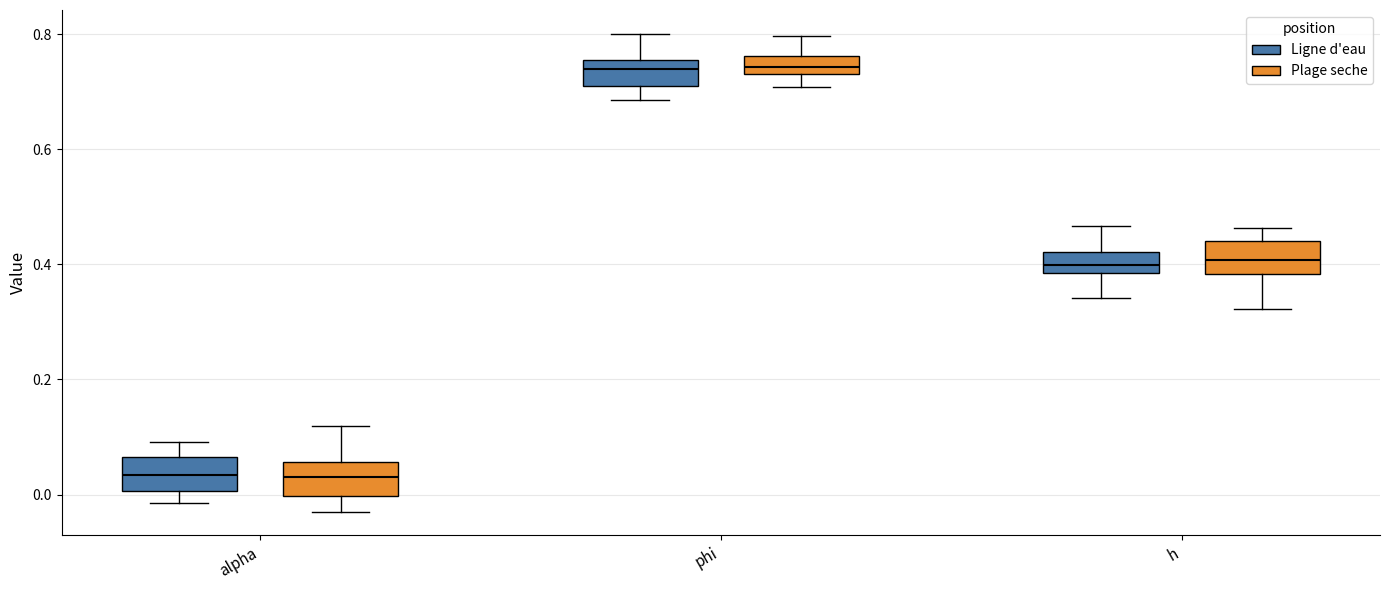

Reading left to right, transcribe this box plot: for each box, give where its median line is, the range the box spans, and where its two whiskers end, as read against the y-axis. The values are not printed on the chart, so give them approximately, as read against the axis.

alpha (Ligne d'eau): median 0.04, box 0.00 to 0.06, whiskers -0.02 to 0.10
alpha (Plage seche): median 0.04, box 0.00 to 0.06, whiskers -0.02 to 0.12
phi (Ligne d'eau): median 0.74, box 0.70 to 0.76, whiskers 0.68 to 0.80
phi (Plage seche): median 0.74 (inside the box), box 0.74 to 0.76, whiskers 0.70 to 0.80
h (Ligne d'eau): median 0.40, box 0.38 to 0.42, whiskers 0.34 to 0.46
h (Plage seche): median 0.40, box 0.38 to 0.44, whiskers 0.32 to 0.46